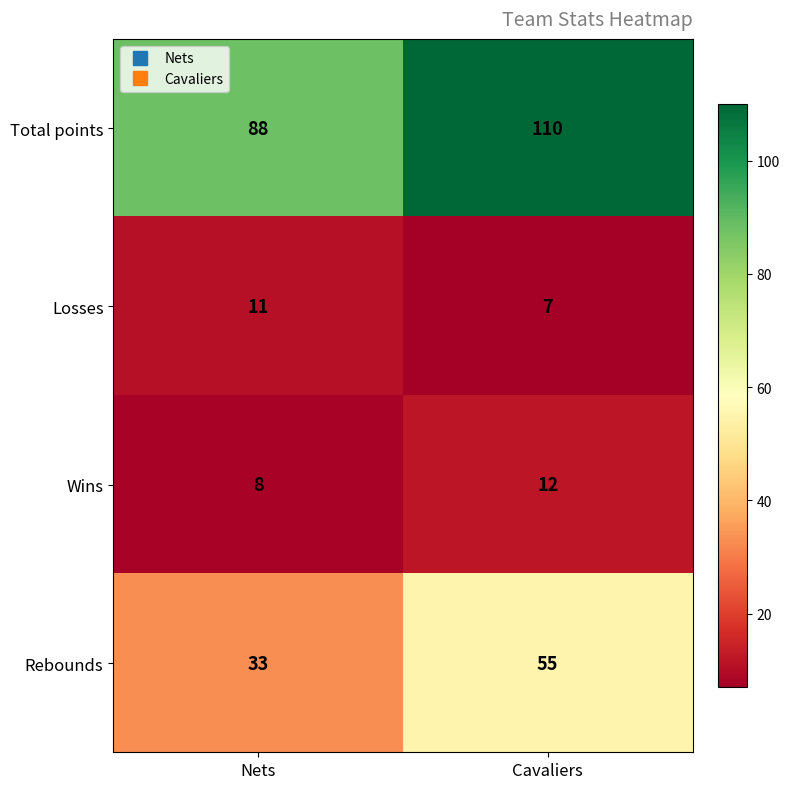

What is the sum of all Total points values?

198